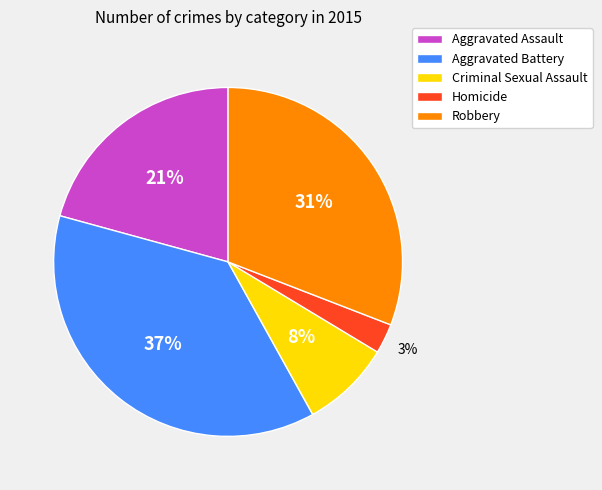

To the nearest percent, what percentage of the pie is Criminal Sexual Assault?

8%